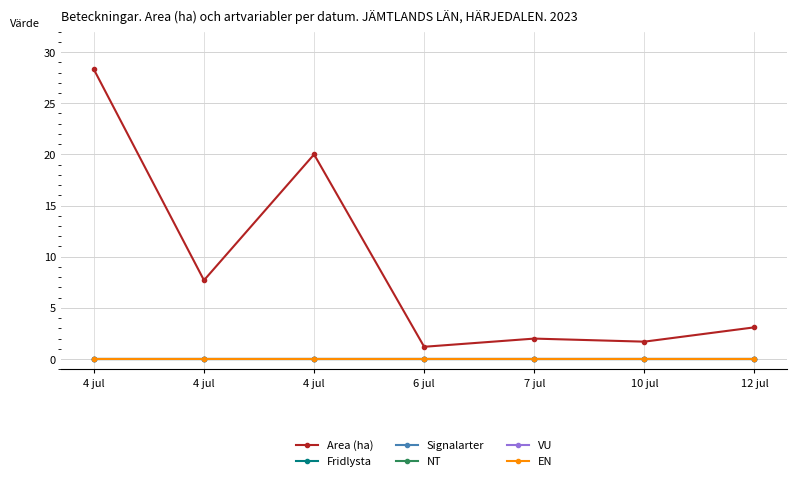

Is this an area chart (filled region under the line)?

No